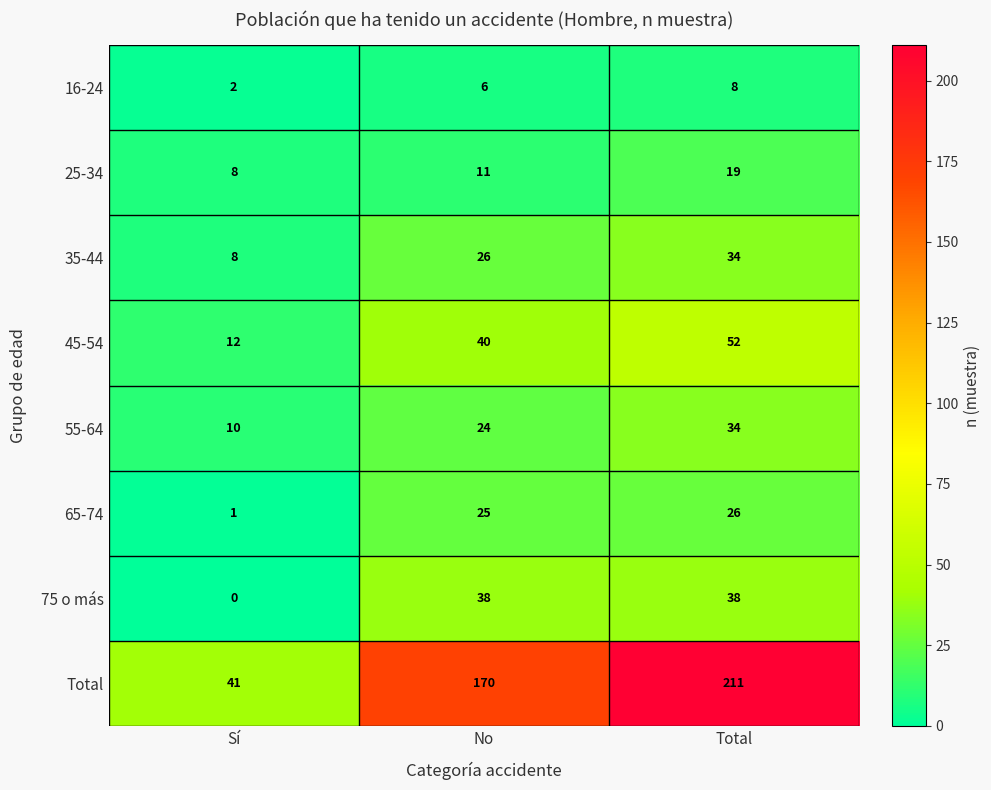

Read the 45-54 value at No.

40